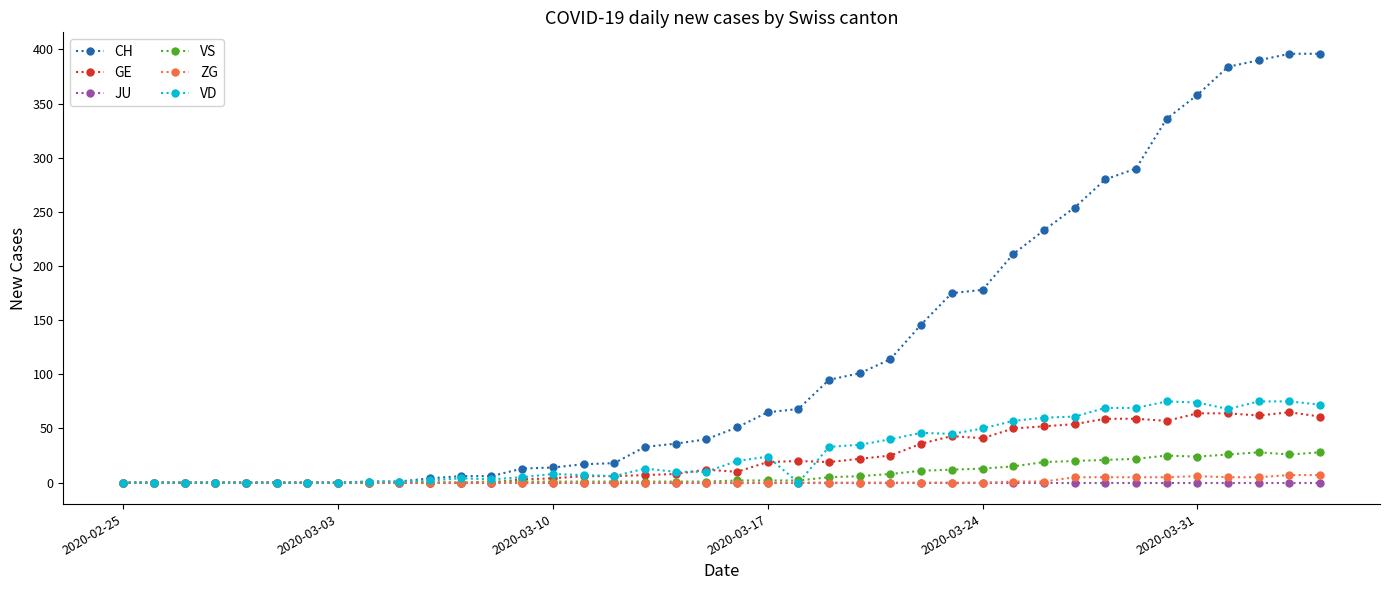

How many distinct data groups are displayed?

6